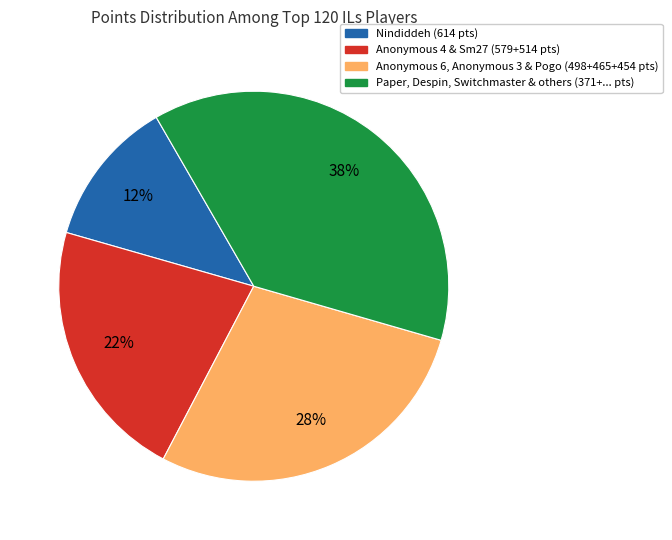

Is there any slice that represents more than half of the pie?

No